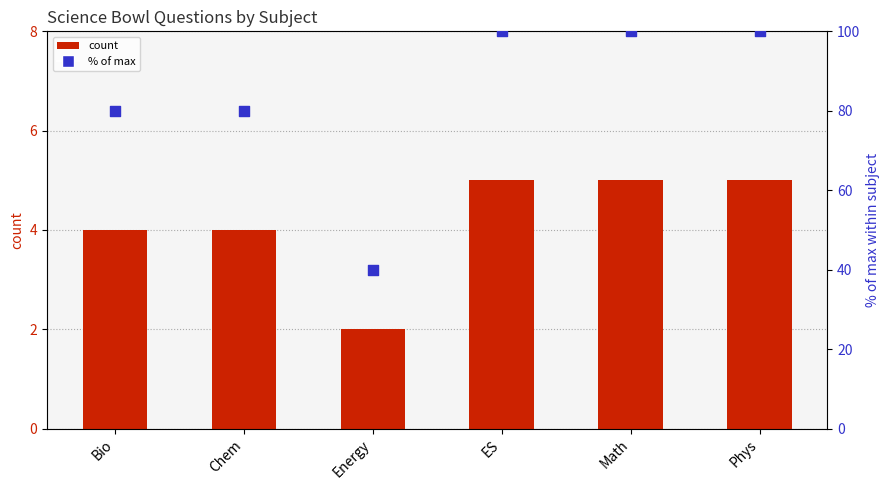

What is the total value across all series at Energy?

42